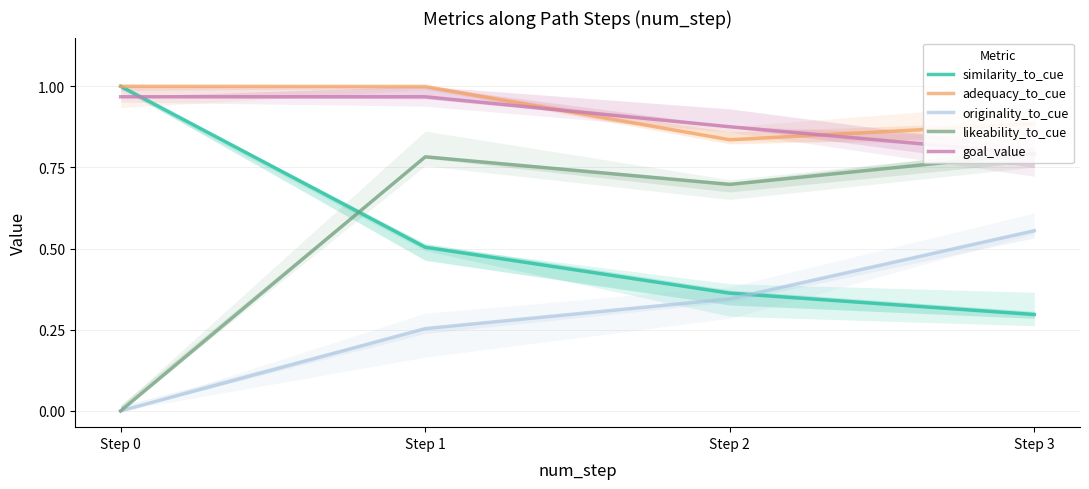

True or false: goal_value has more than 2 points higher than both neighbors.

False